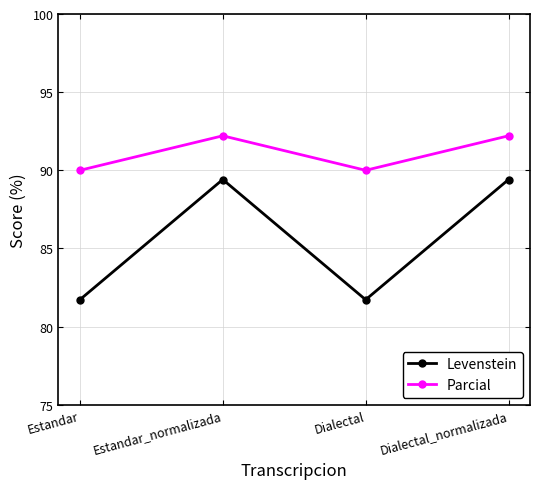

True or false: Parcial and Levenstein intersect in this chart.

False